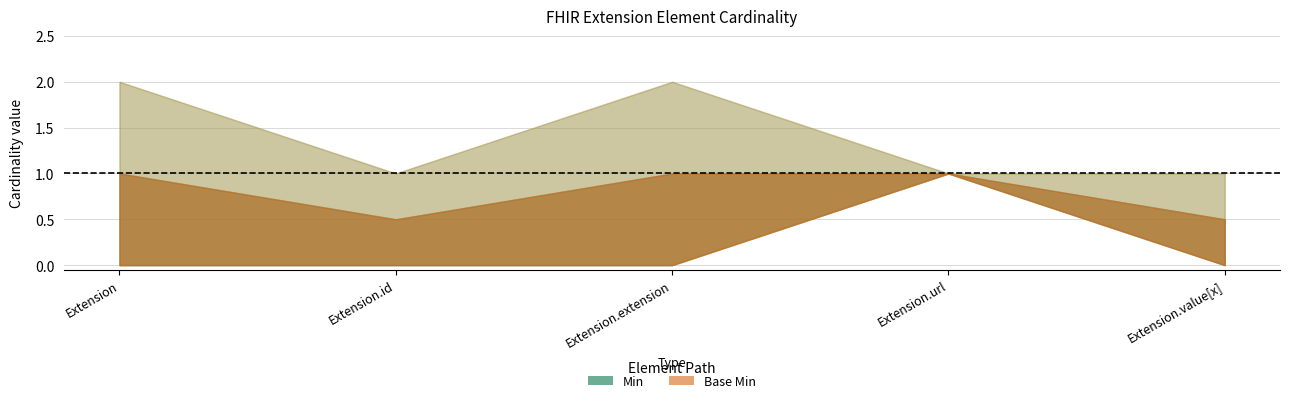

What position from the left is Extension.value[x]?

5